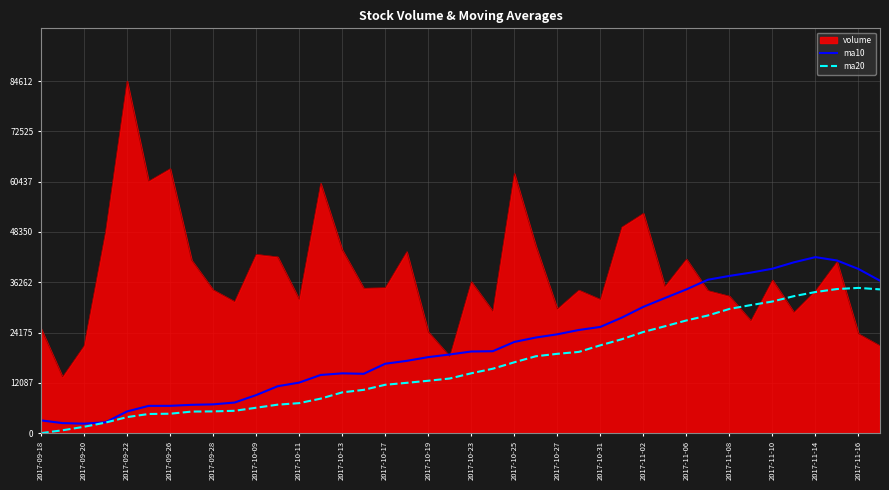

Which series has the largest total across all categories?

volume